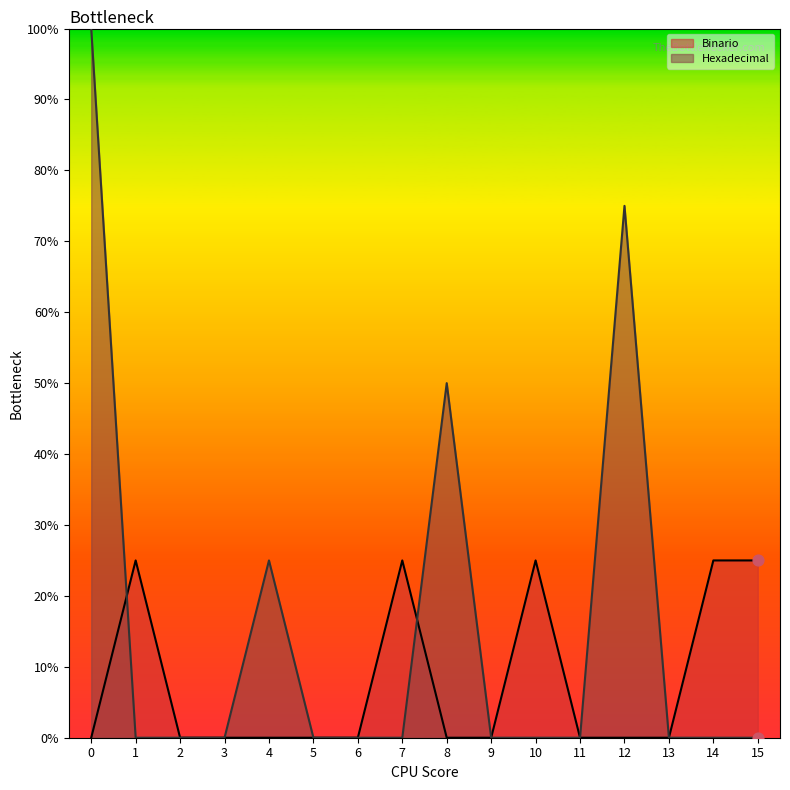

Is the value of Binario at 1 greater than the value of Hexadecimal at 3?

Yes